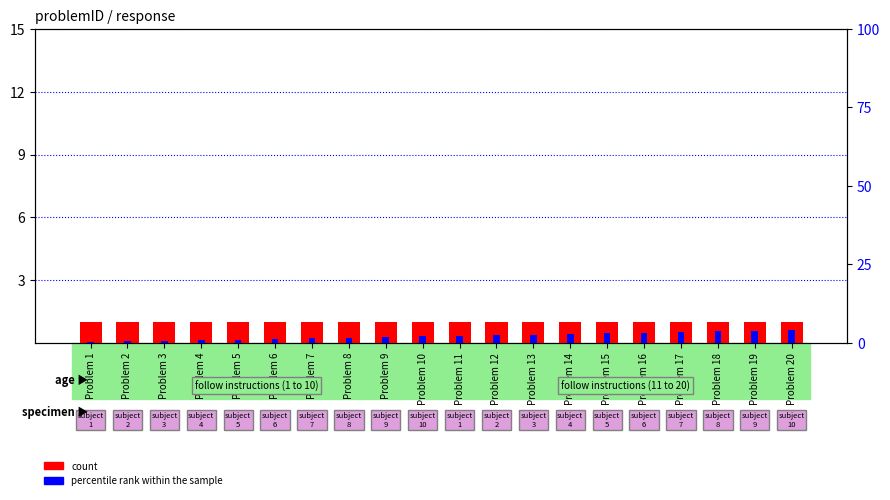

What is the value of the percentile rank within the sample bar at the 12th from the left?

2.4